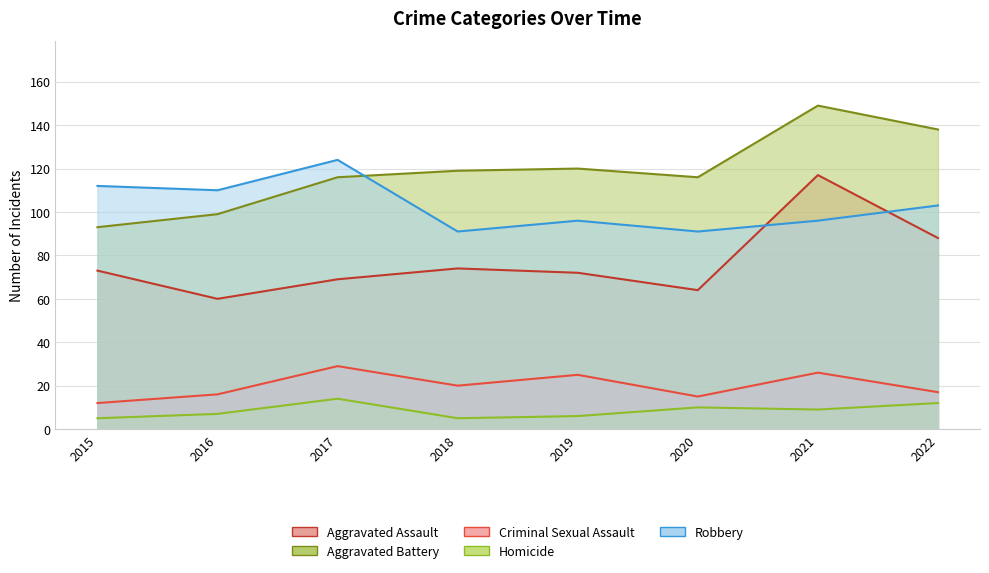

At which label does Criminal Sexual Assault reach its peak?

2017